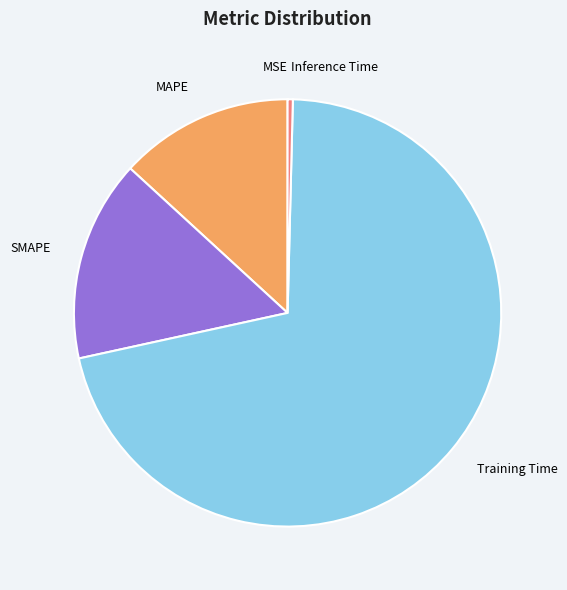

Does any single category account for the majority?

Yes